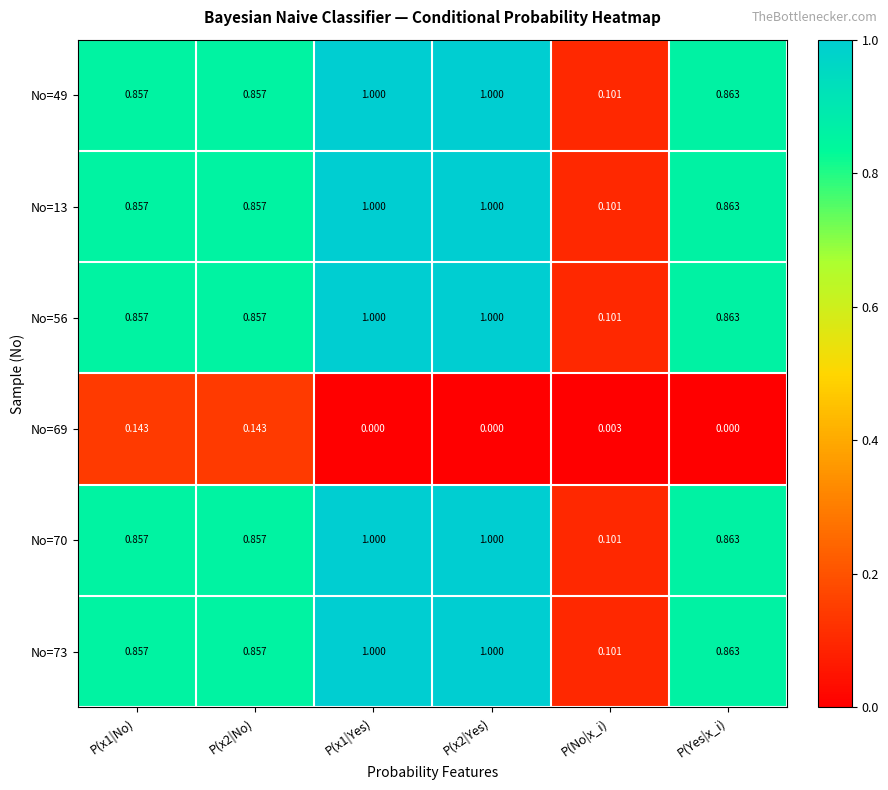

At which label is No=13 closest to 0?

P(No|x_i)